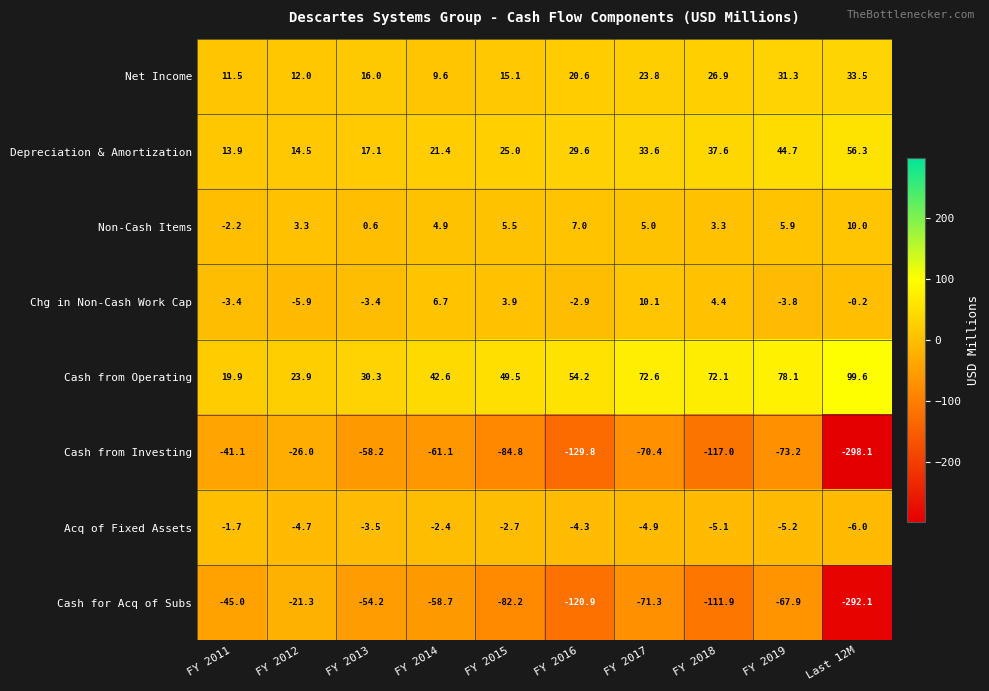

How many categories are shown in the chart?

10